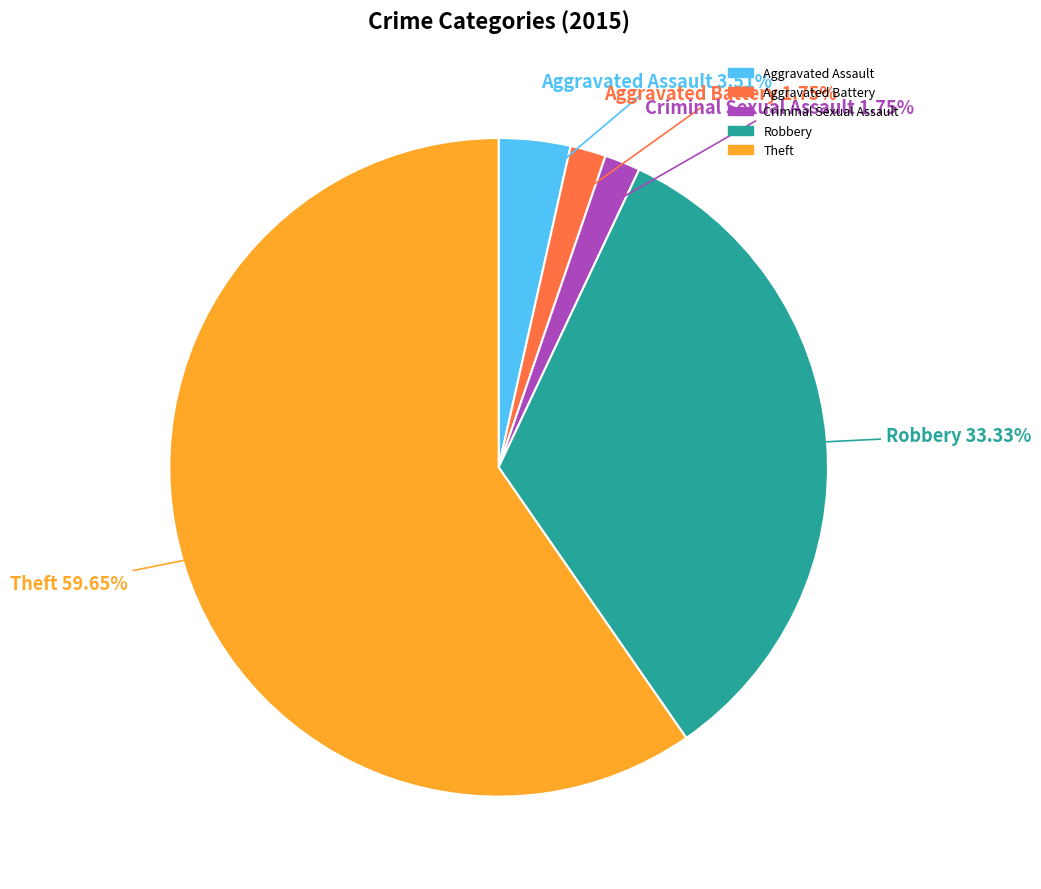

Which has a higher value, Robbery or Aggravated Battery?

Robbery